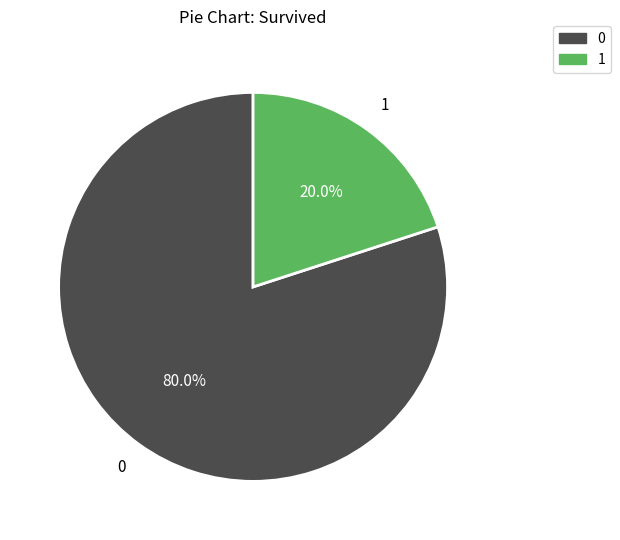

Is there a majority slice in this chart?

Yes